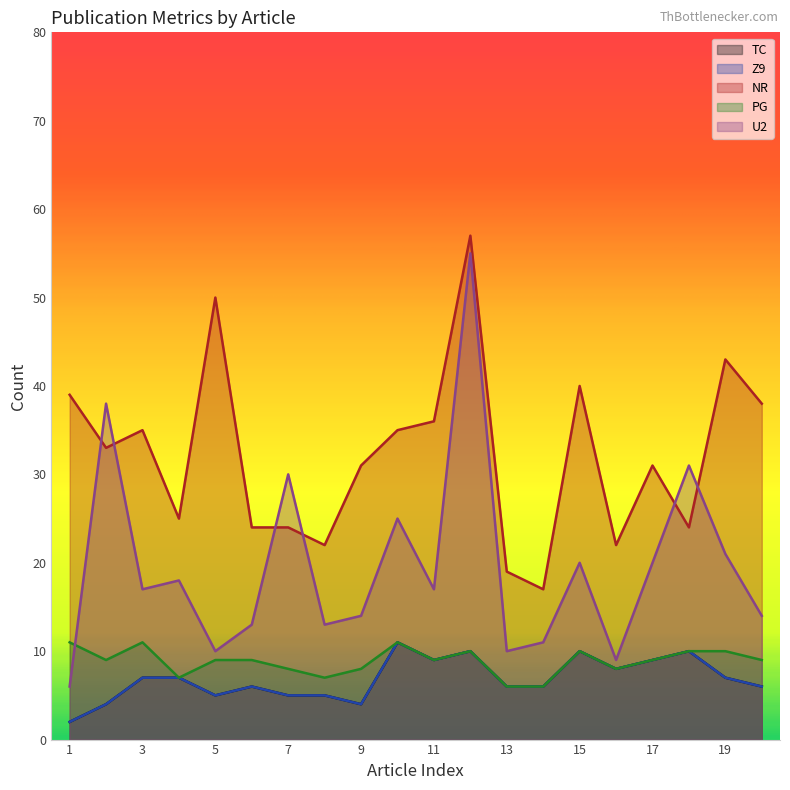

What is the value of the TC point at the 20th from the left?

6